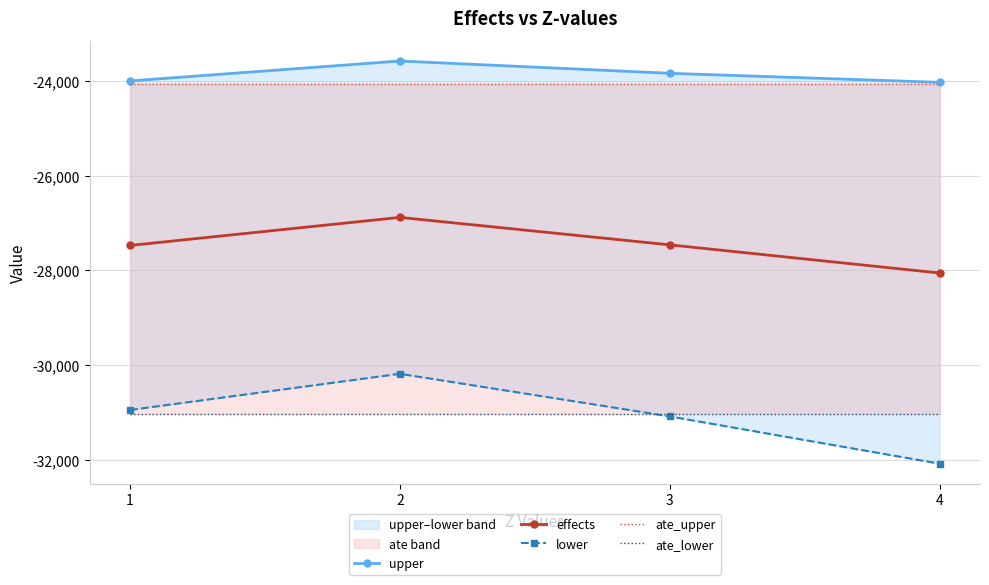

What is the maximum value shown in the chart?

-23578.6